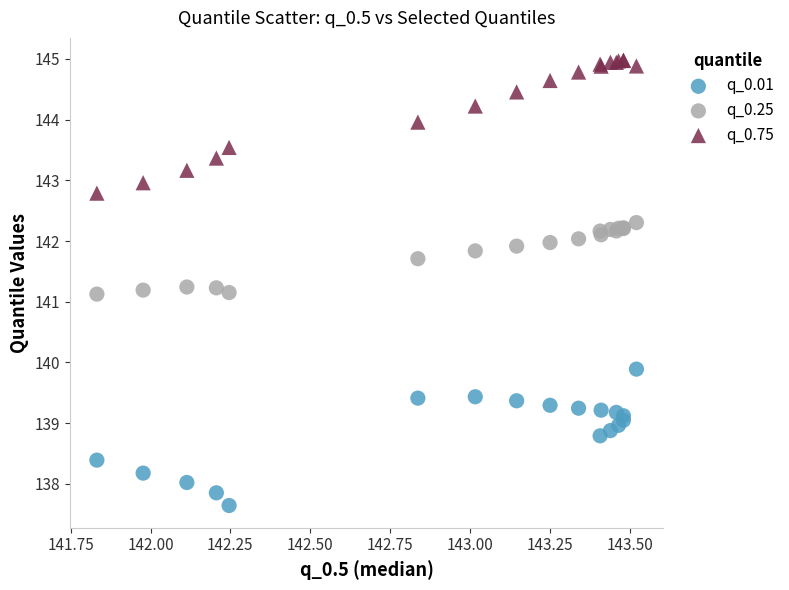

Which series reaches the maximum Y coordinate?

q_0.75